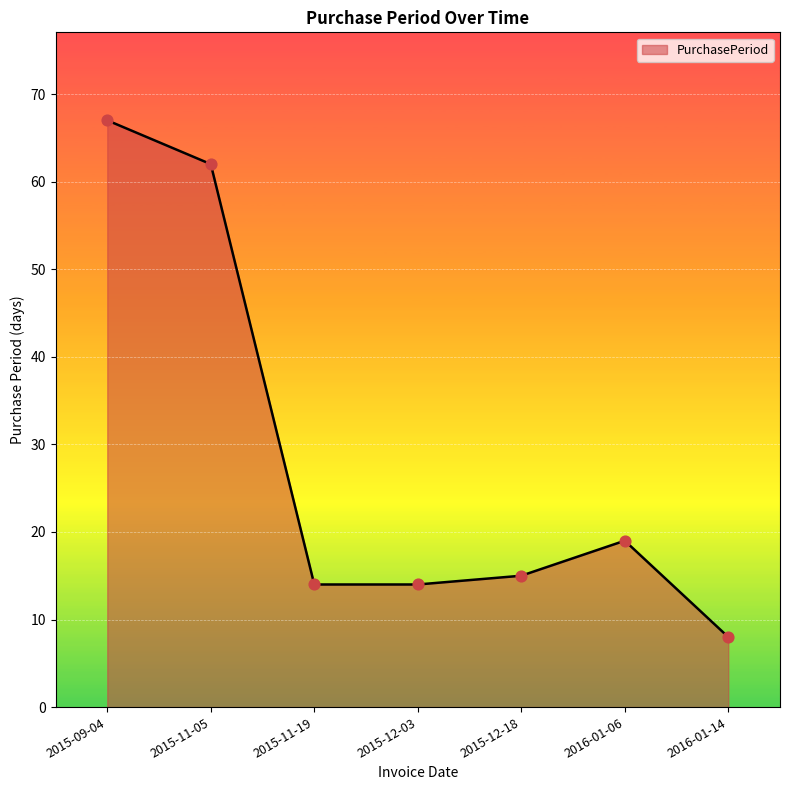

What is the change in value from 2015-11-05 to 2015-12-18?

-47